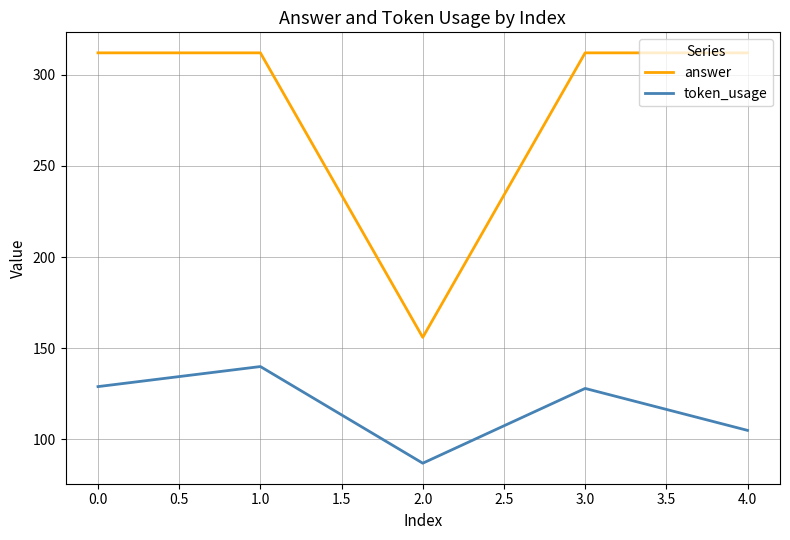

Reading left to right, list all the values displayed in this chart.

answer: 312	312	156	312	312
token_usage: 129	140	87	128	105